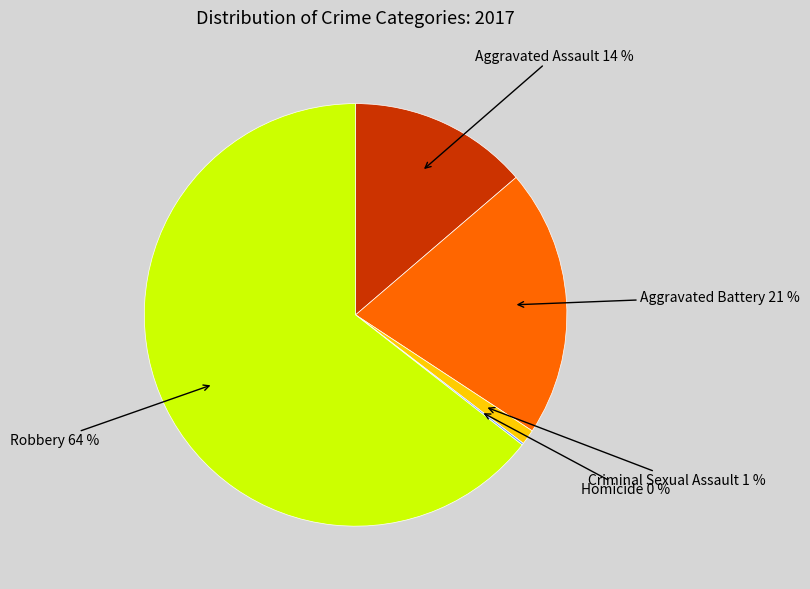

Is there any slice that represents more than half of the pie?

Yes